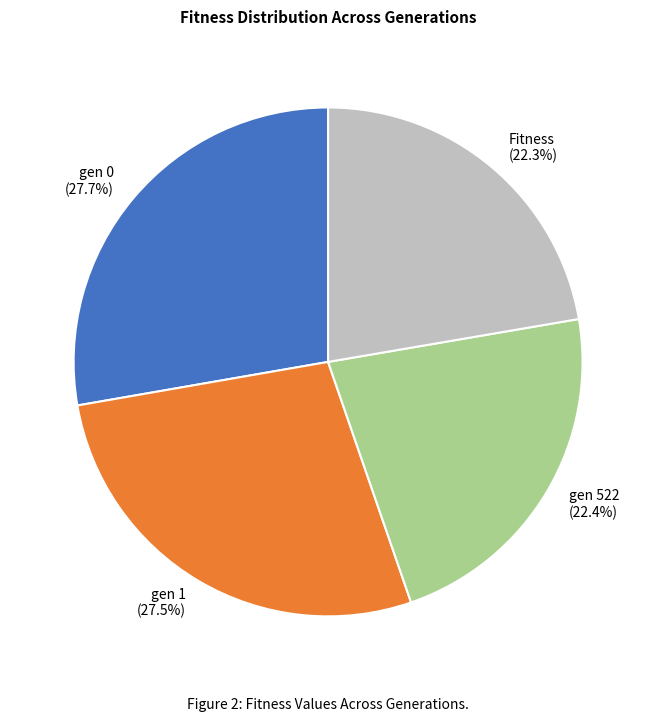

Does Fitness account for over 50% of the chart?

No